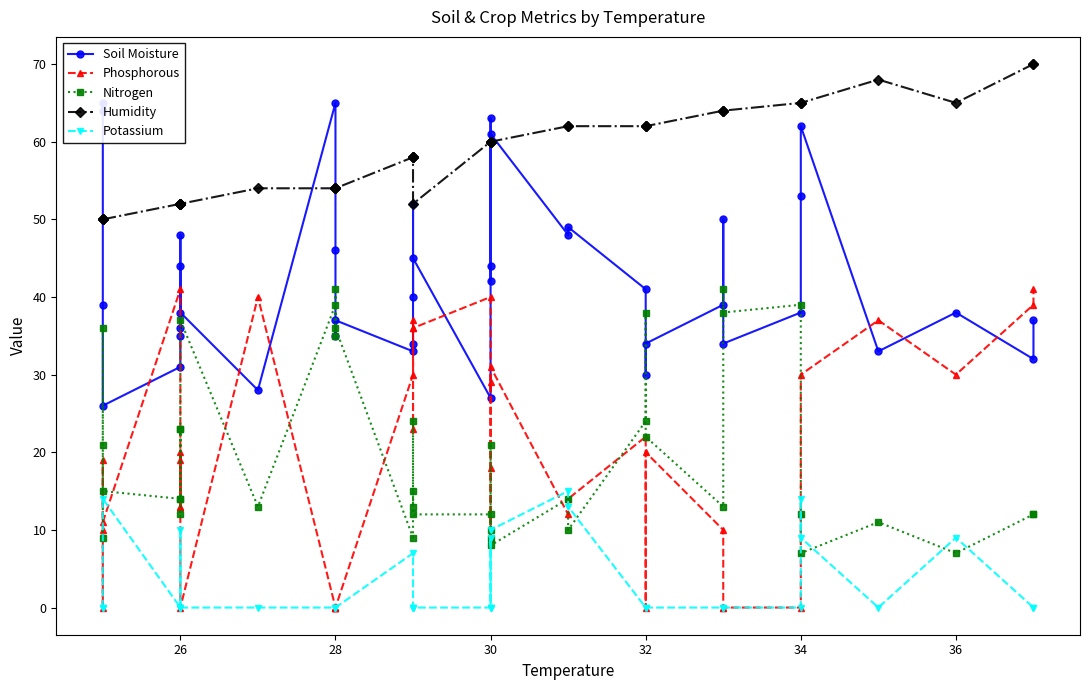

What is the spread (max minus min) of values at 10?

54